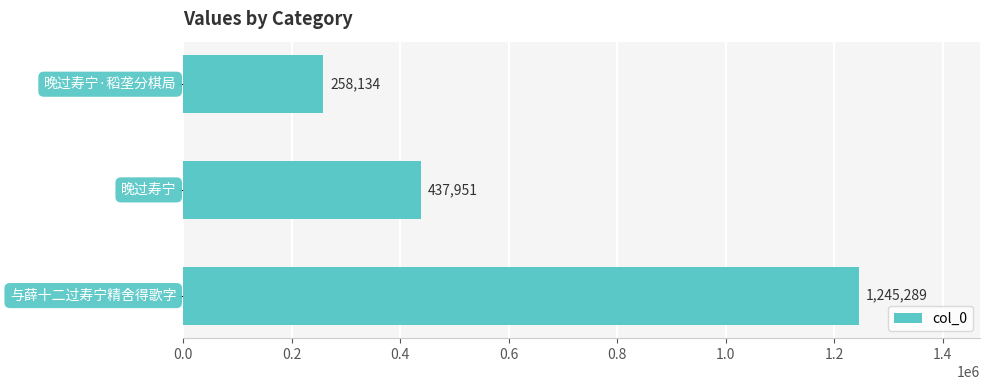

What is the difference between the maximum and minimum values?

987155